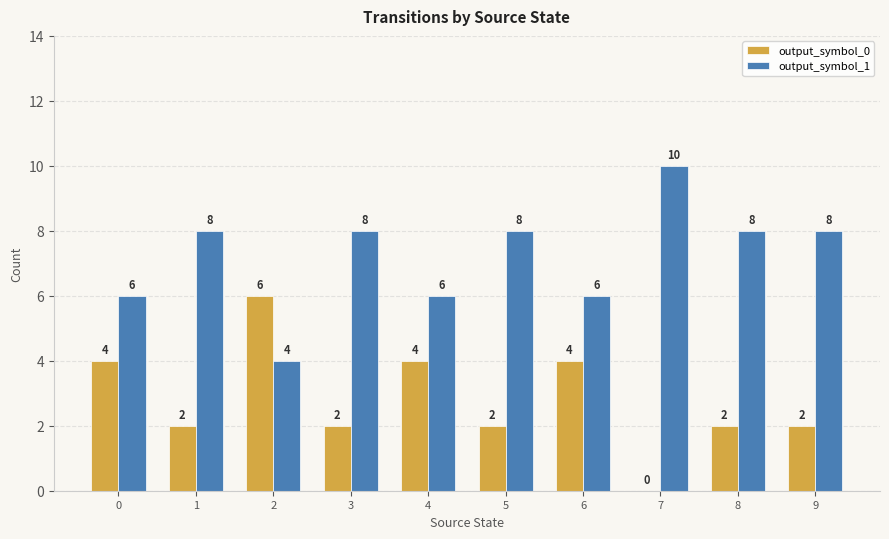

Which series has the largest total across all categories?

output_symbol_1